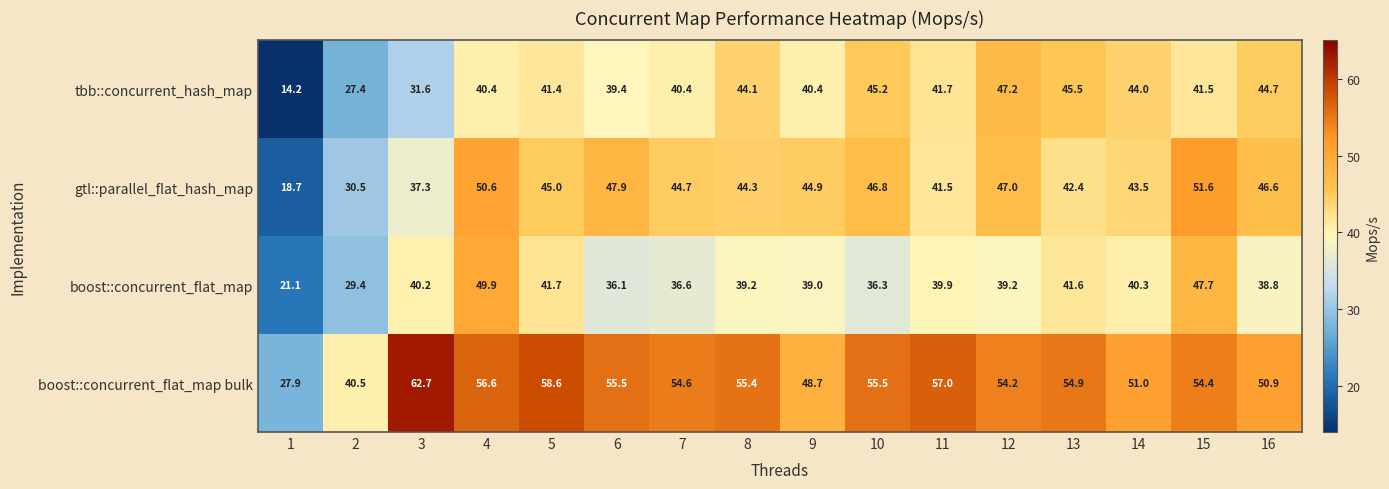

Where is gtl::parallel_flat_hash_map nearest to the value 35?

3